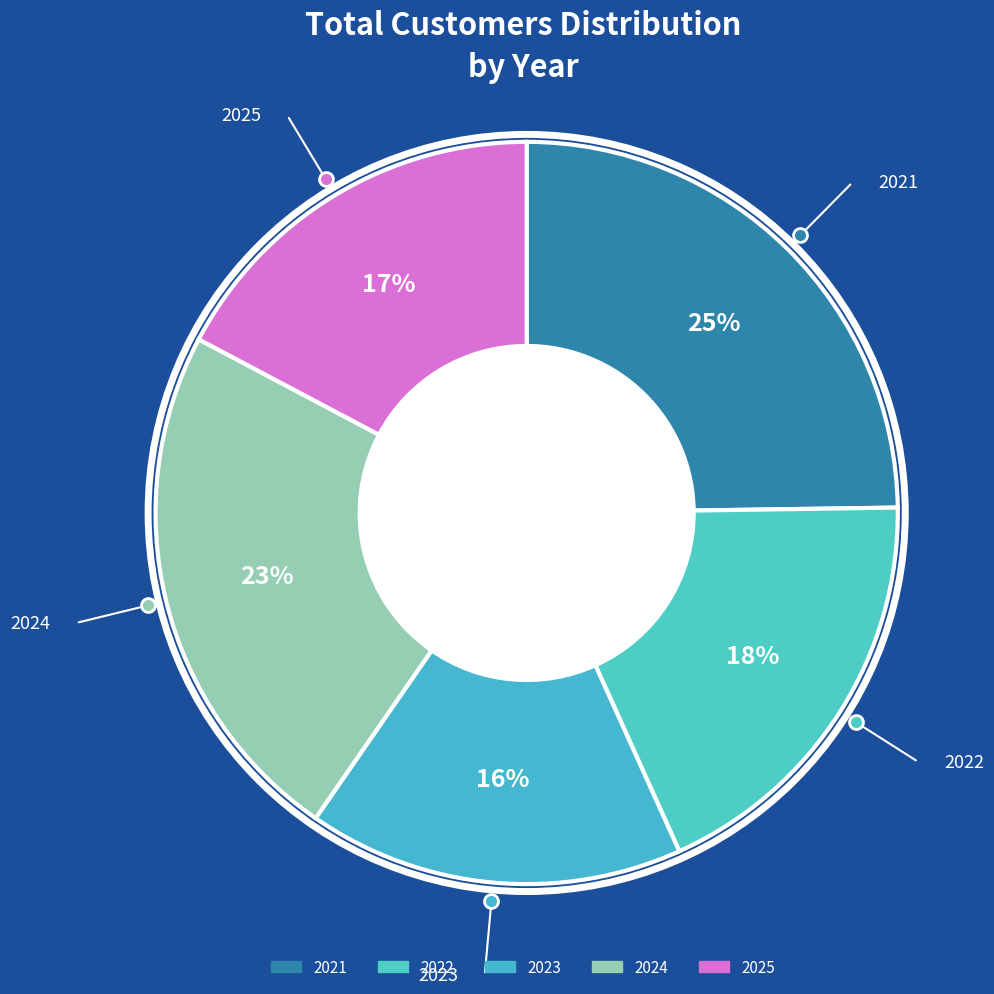

What is the smallest slice in the pie chart?

2023